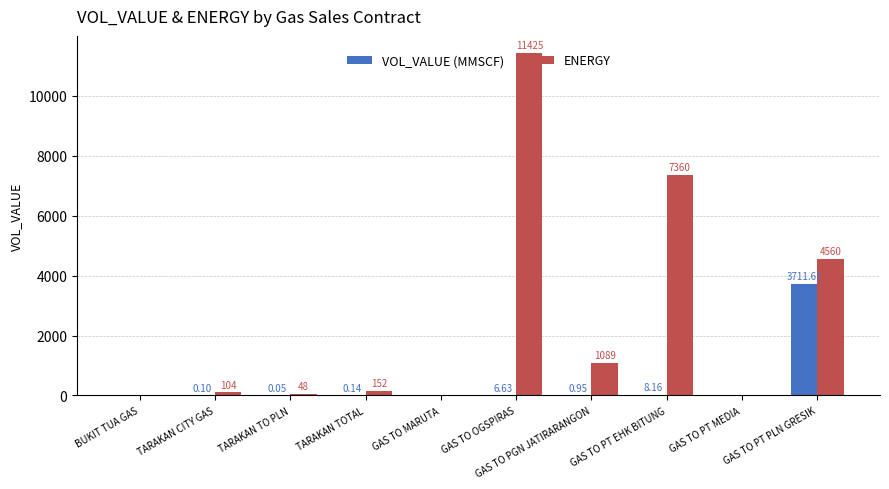

Which series has the largest total across all categories?

ENERGY